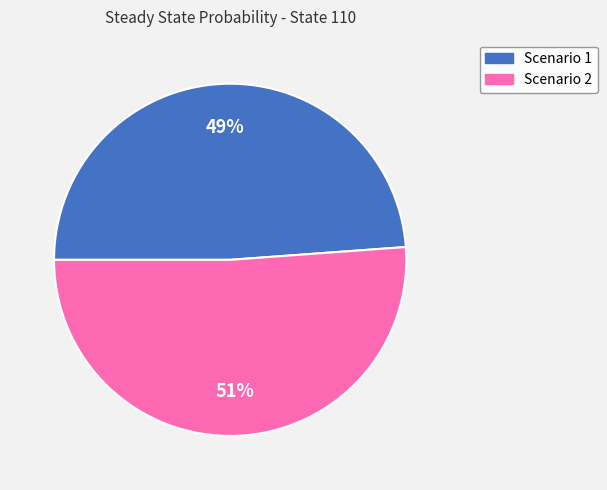

To the nearest percent, what percentage of the pie is Scenario 1?

49%